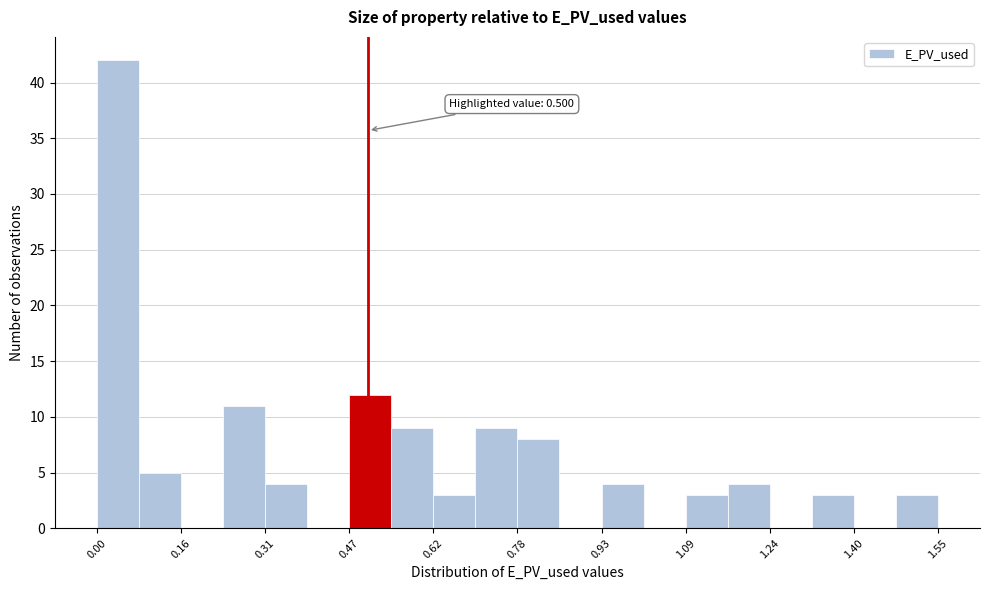

Read against the x-axis, roughly where is the centre of the tallest bar?

0.04